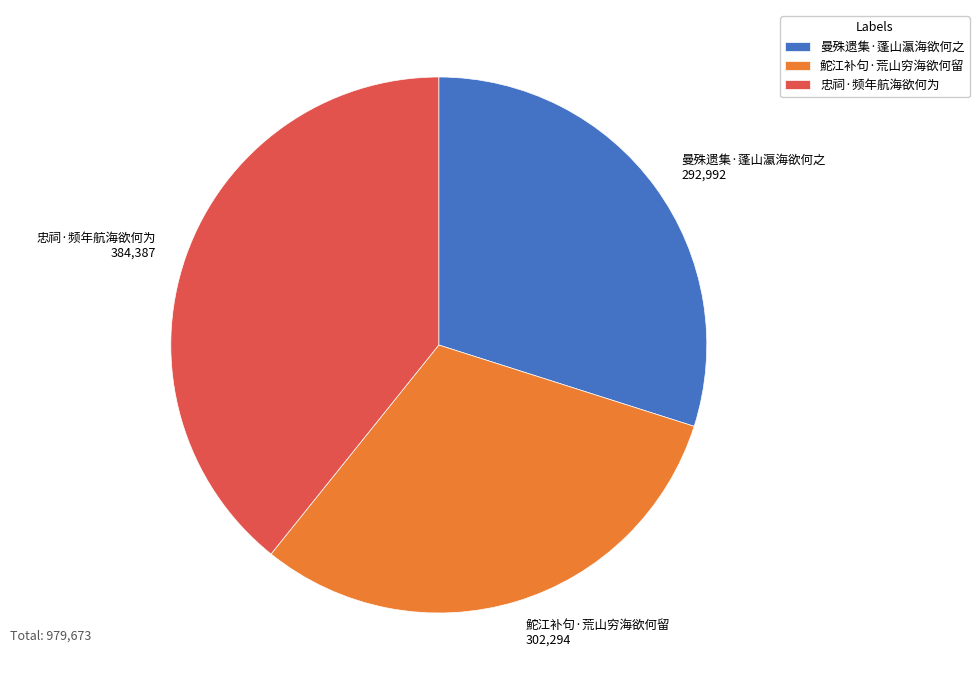

Is the sum of 鮀江补句·荒山穷海欲何留 and 忠祠·频年航海欲何为 greater than half?

Yes